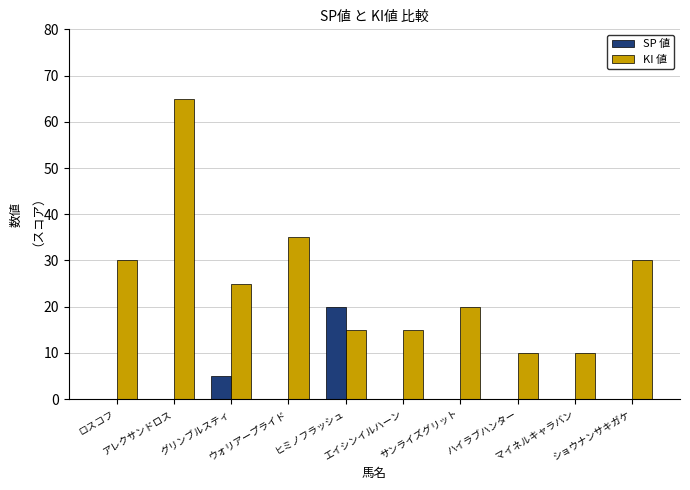

Is it true that KI 値 equals 53 at ウォリアープライド?

False